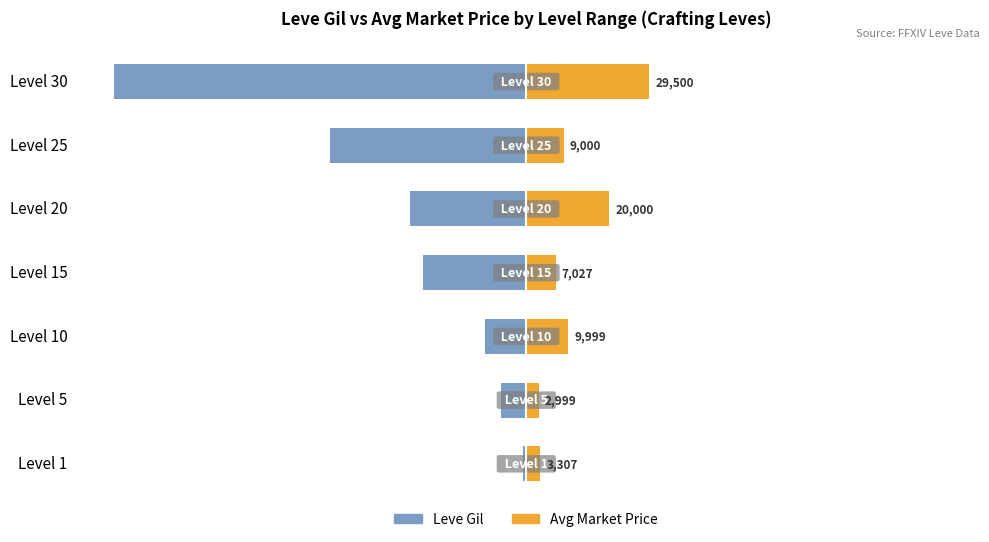

Rank the series at Level 1 from highest to lowest value.

Avg Market Price, Leve Gil